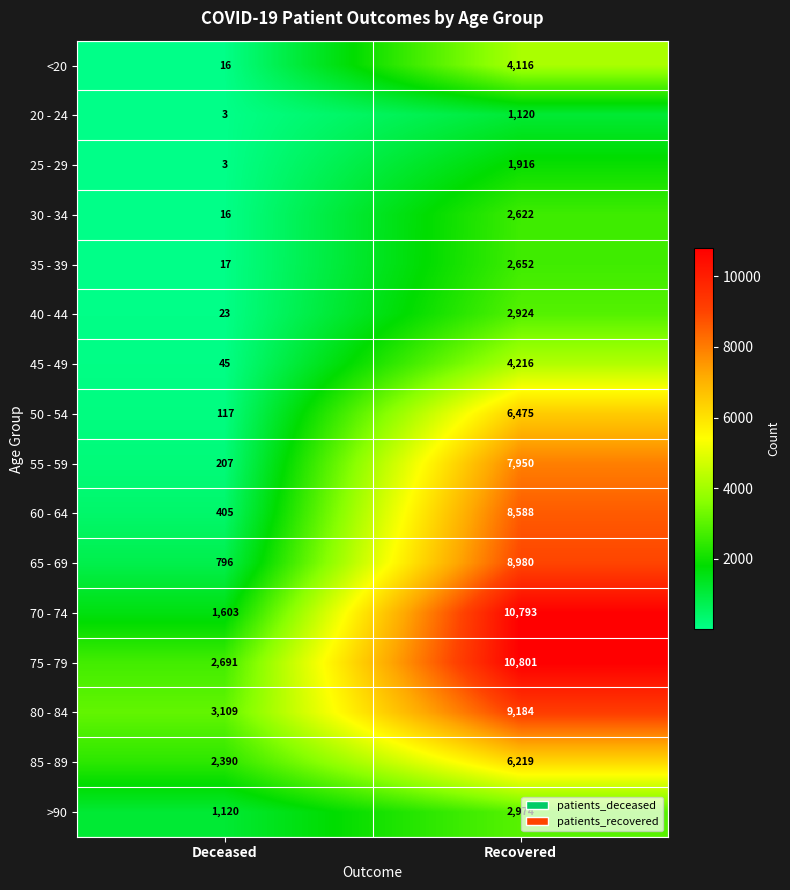

At which label does 85 - 89 reach its minimum?

Deceased